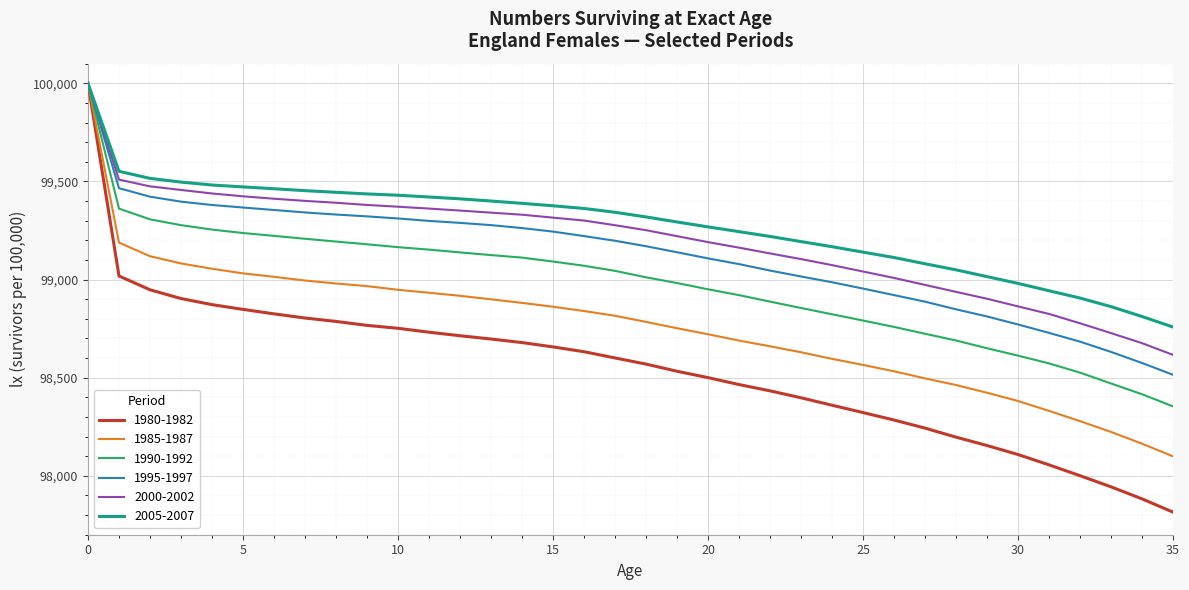

What is the minimum value shown in the chart?

97815.1